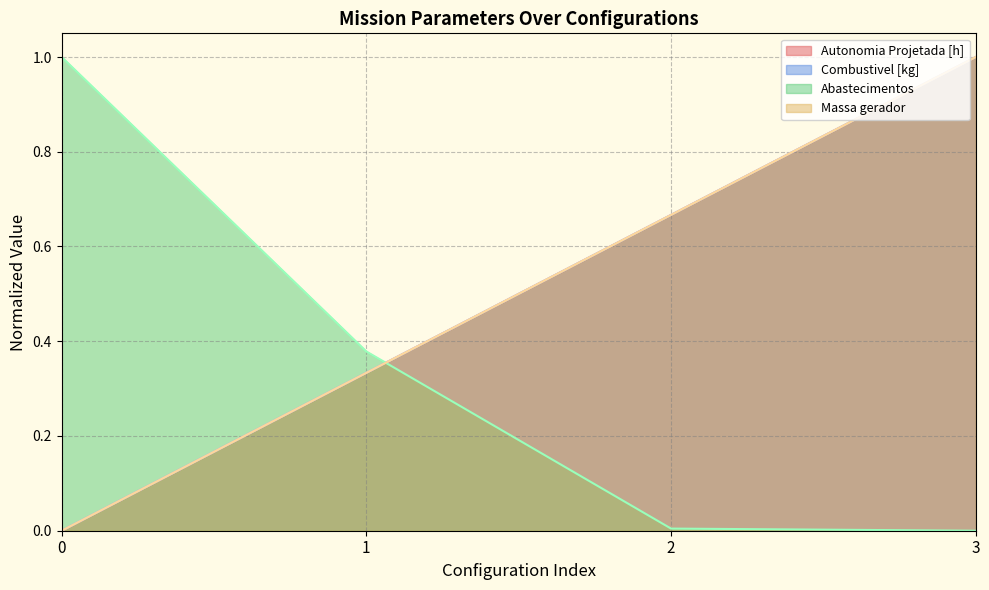

Reading left to right, what are all the values shown in this chart?

Autonomia Projetada [h]: 0=0.0	1=0.3	2=0.7	3=1.0
Combustivel [kg]: 0=0.0	1=0.3	2=0.7	3=1.0
Abastecimentos: 0=1.0	1=0.4	2=0.0	3=0.0
Massa gerador: 0=0.0	1=0.3	2=0.7	3=1.0